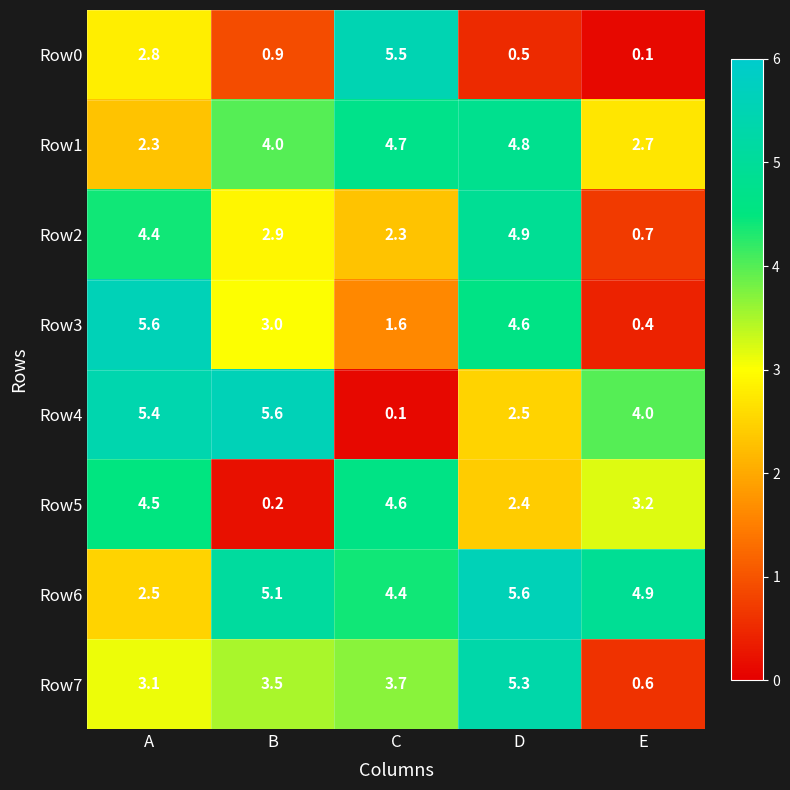

At how many categories does at least one series exceed 2?

5